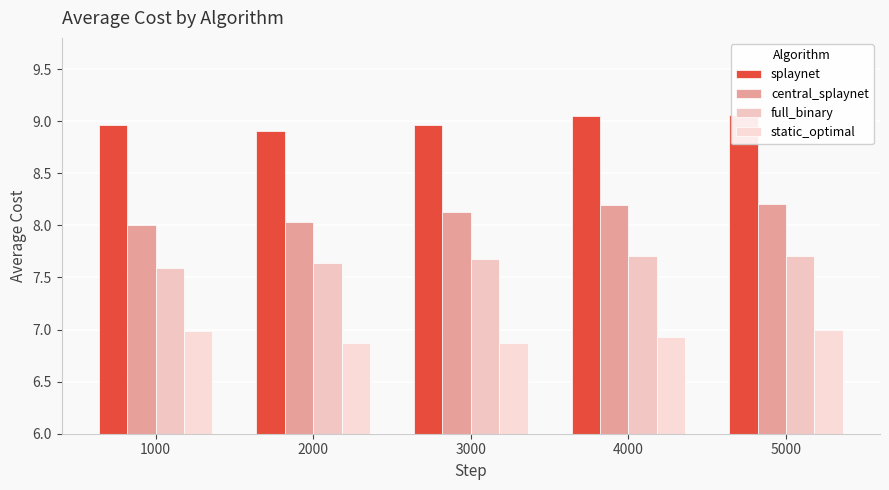

How many bars are there in each group?

4